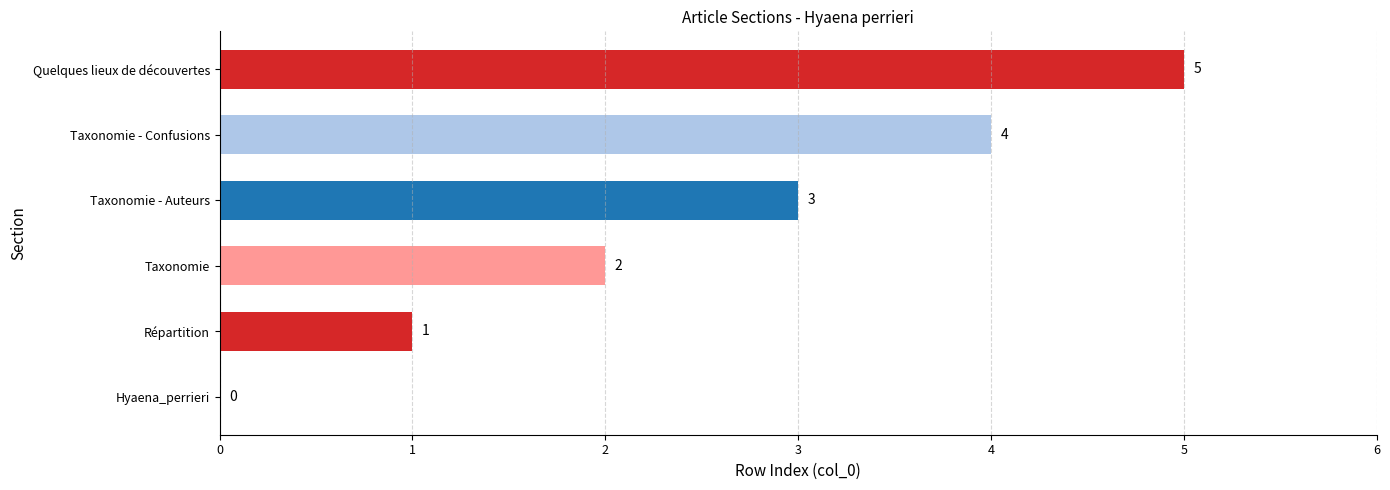

What is the sum of the values at Hyaena_perrieri and Quelques lieux de découvertes?

5